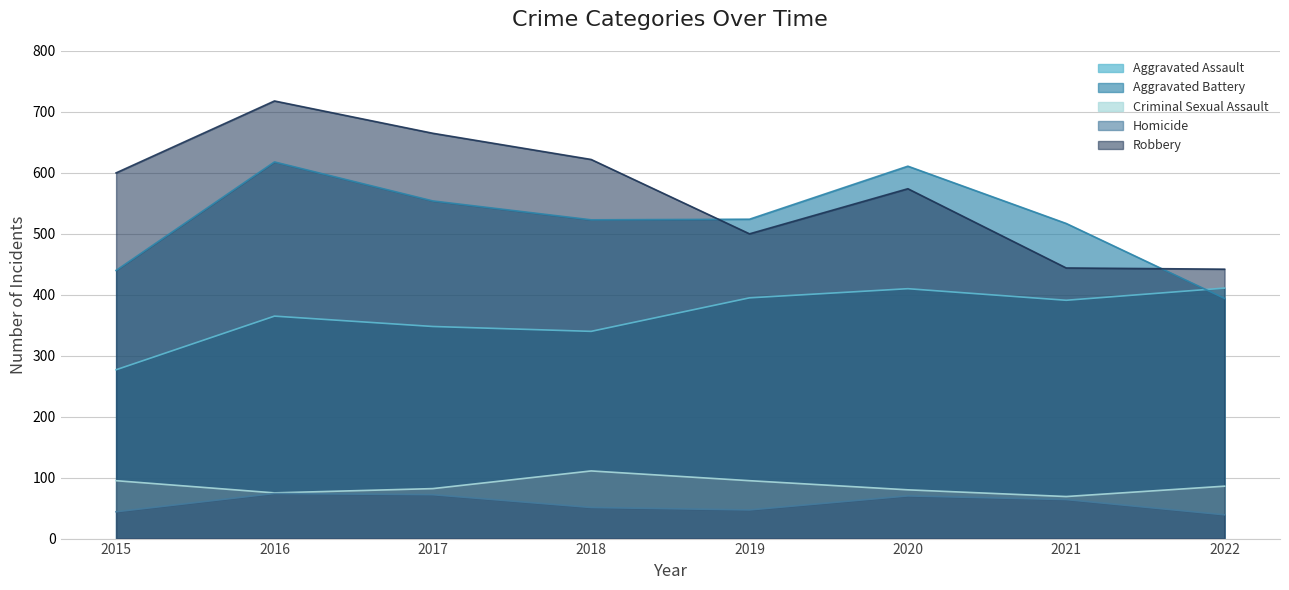

Which category has the lowest value across all series?

2022